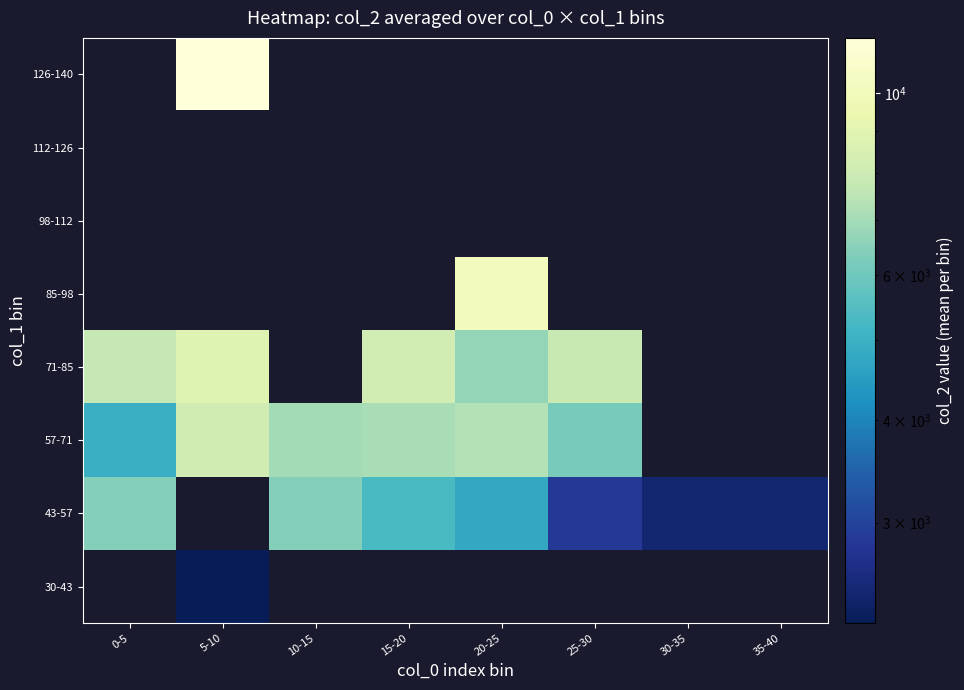

How many values in 126-140 are above zero?

1